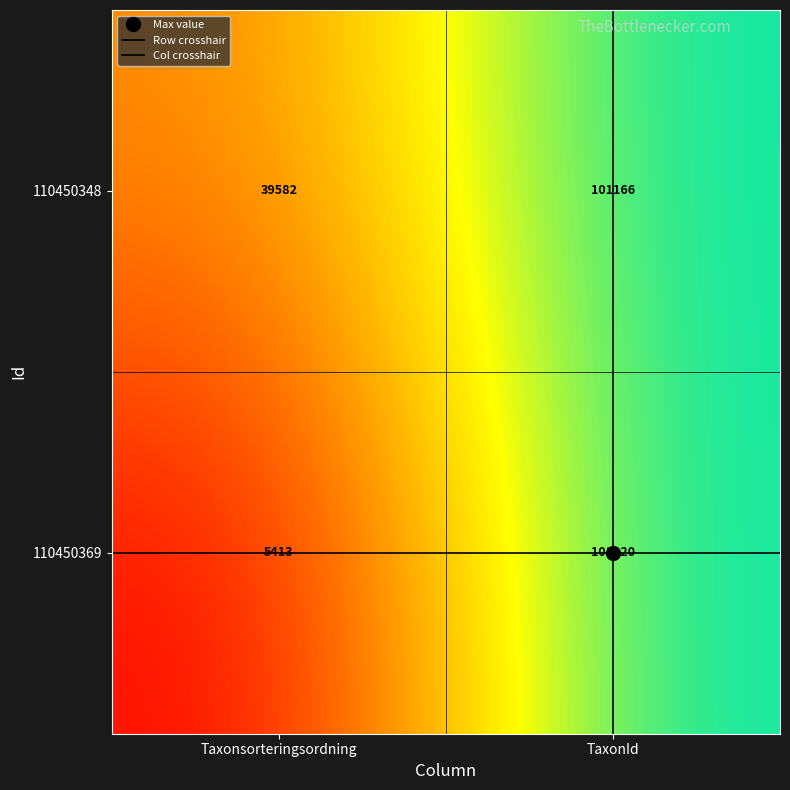

At TaxonId, list the series in order from smallest to largest.

110450348, 110450369